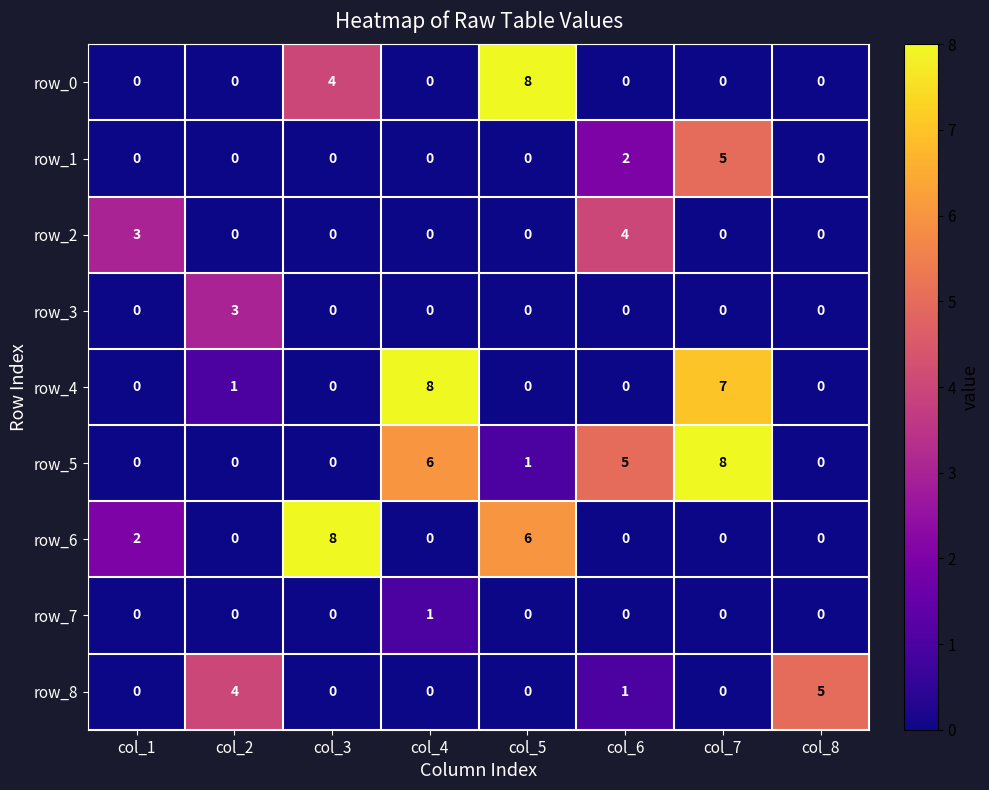

Which series has the largest total across all categories?

row_5